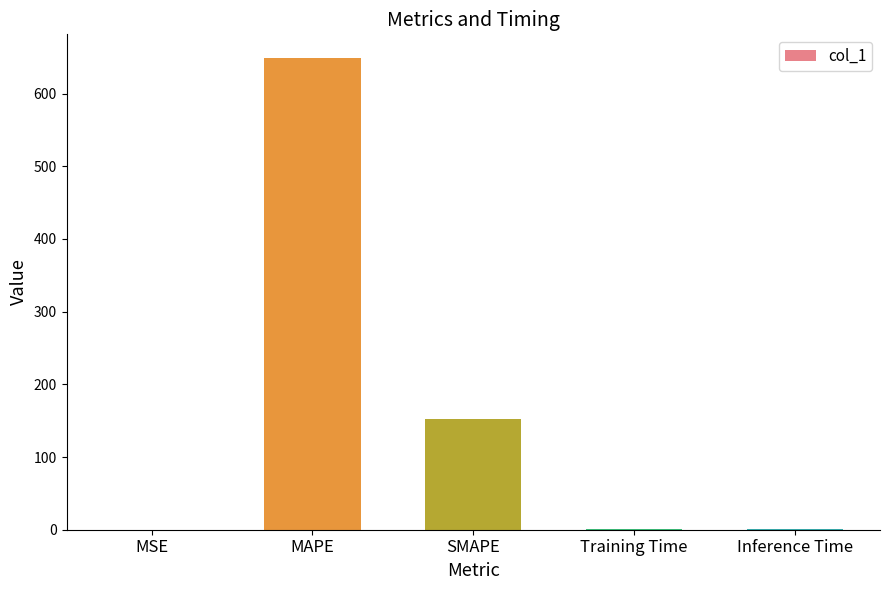

Between Inference Time and SMAPE, which is larger?

SMAPE